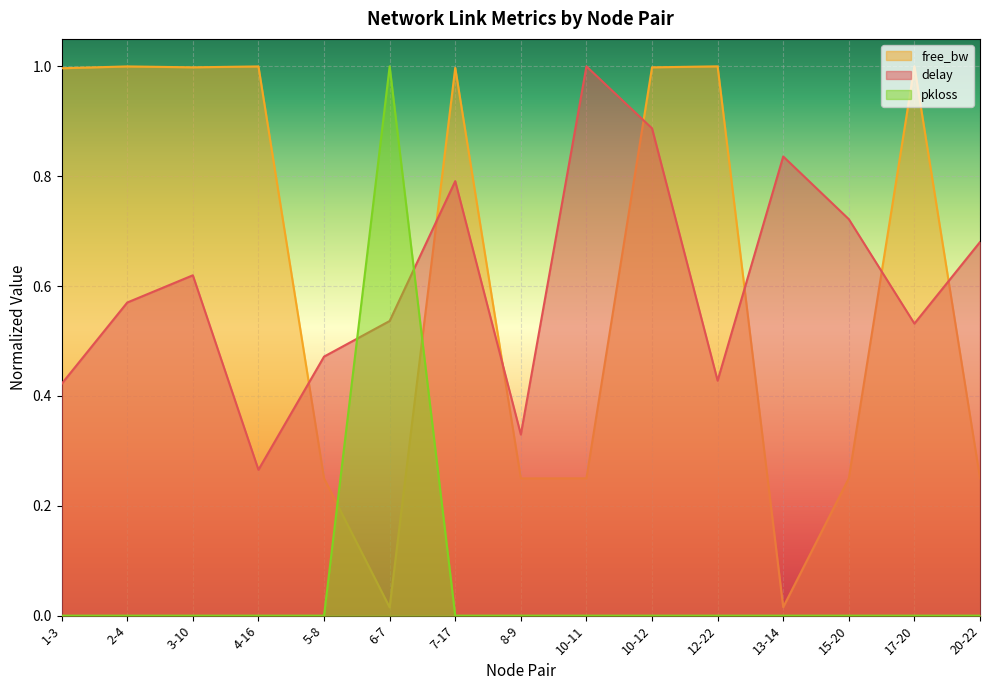

What is the minimum value for delay?

0.3